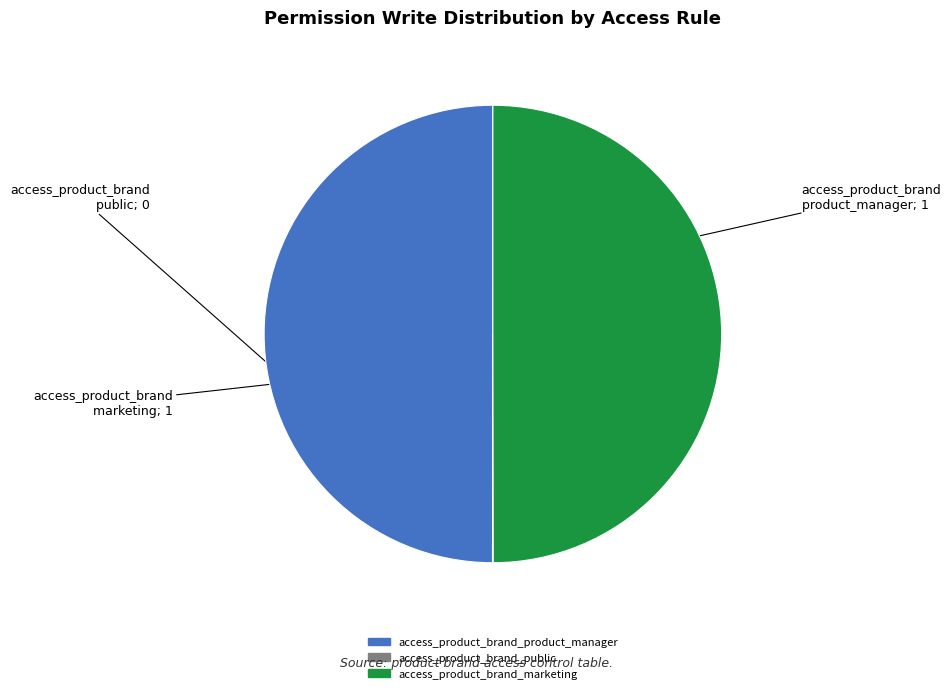

Combined, do access_product_brand_marketing and access_product_brand_product_manager account for over 50%?

Yes